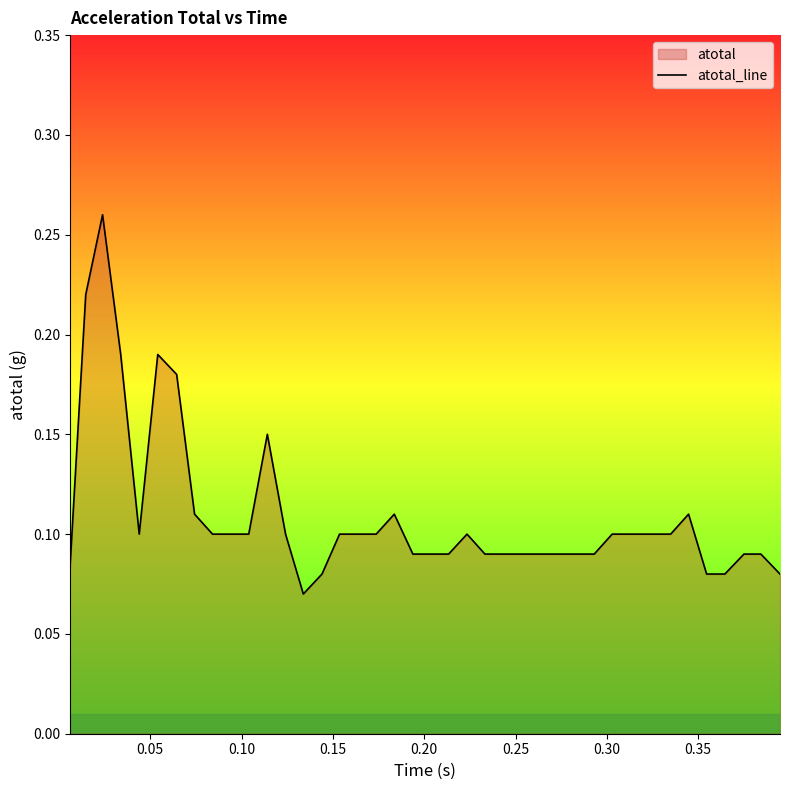

Reading right to left, what are all the values shown in this chart?

0.1	0.1	0.1	0.1	0.1	0.1	0.1	0.1	0.1	0.1	0.1	0.1	0.1	0.1	0.1	0.1	0.1	0.1	0.1	0.1	0.1	0.1	0.1	0.1	0.1	0.1	0.1	0.1	0.1	0.1	0.1	0.1	0.1	0.2	0.2	0.1	0.2	0.3	0.2	0.1